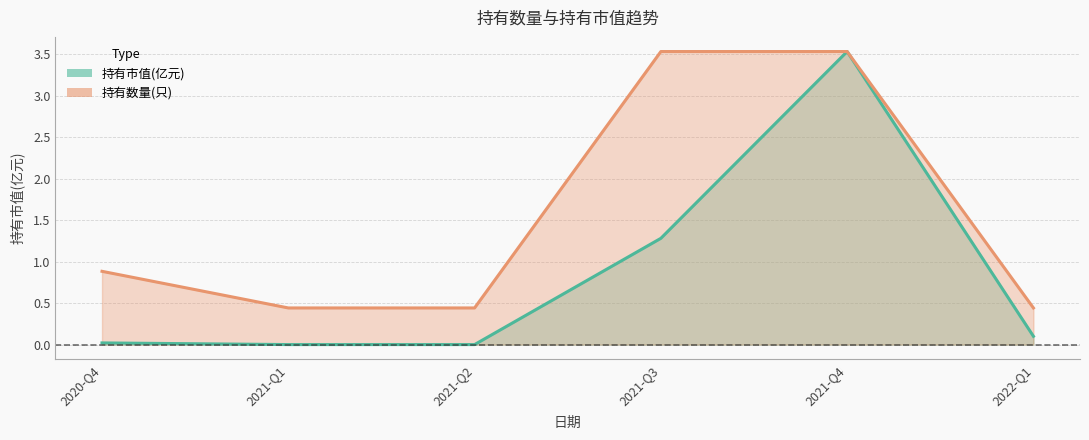

What position from the left is 2021-Q4?

5